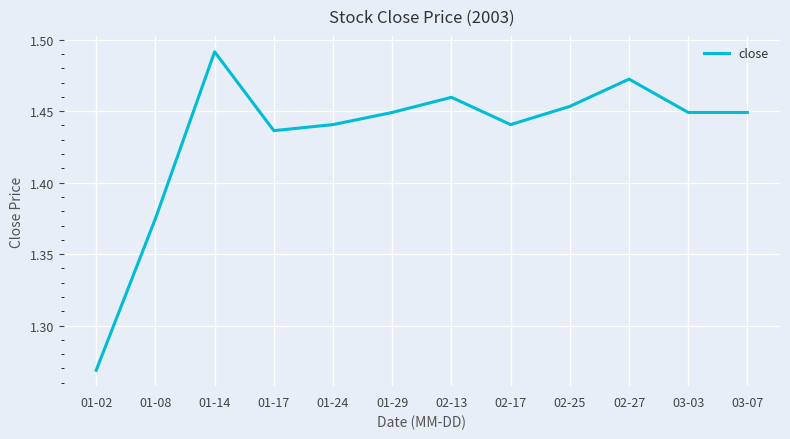

Approximately how many times larger is the value at 02-13 compared to 02-17?

1.0